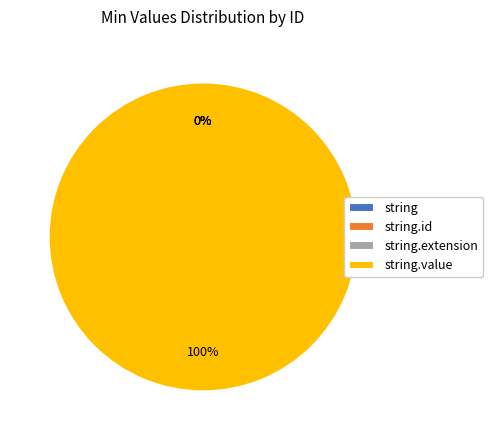

How many slices are in this pie chart?

4